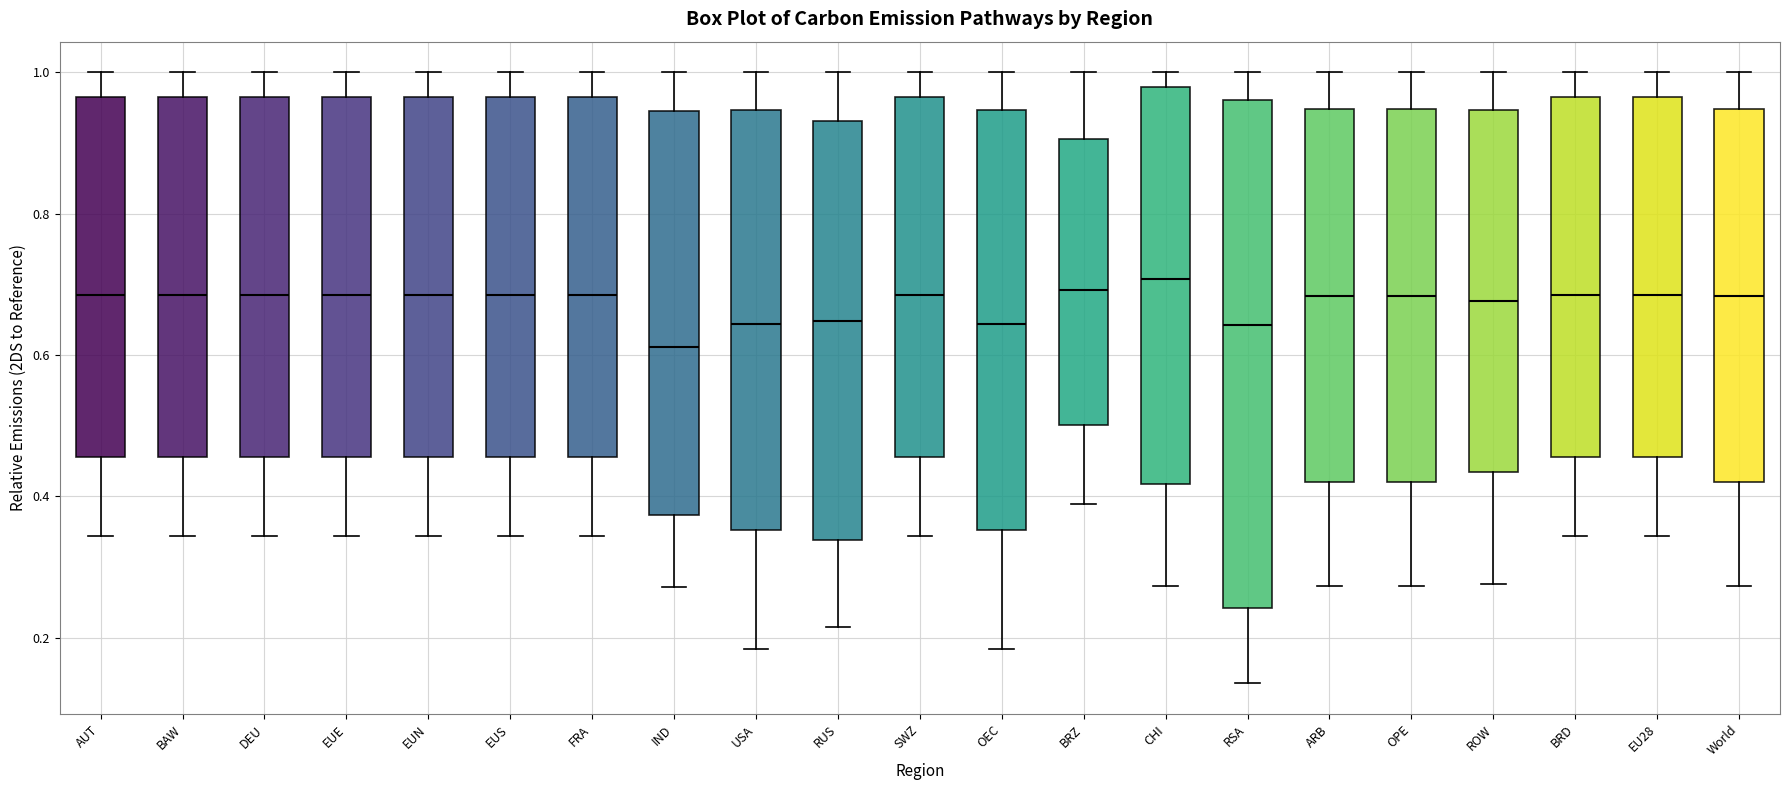

Comparing the boxes themselves (not the whiskers), which one is the tallest?

RSA